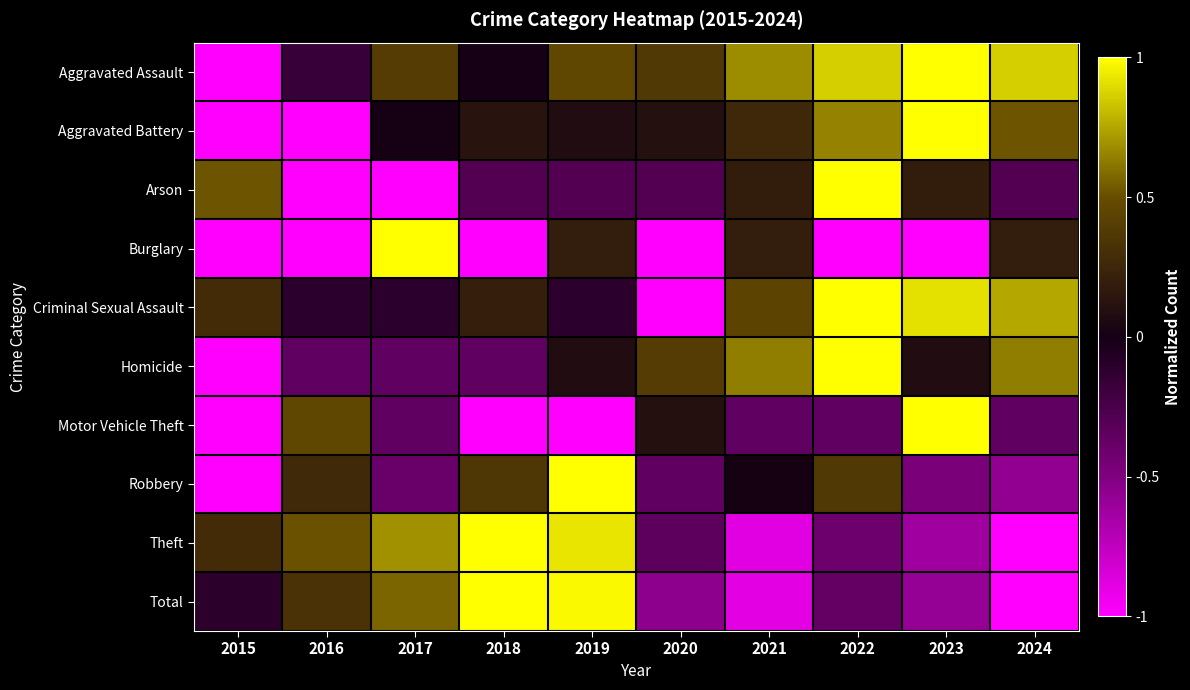

Reading left to right, transcribe all the data shown in this chart.

Aggravated Assault: 2015=-1.0	2016=-0.2	2017=0.4	2018=-0.0	2019=0.5	2020=0.4	2021=0.7	2022=0.9	2023=1.0	2024=0.9
Aggravated Battery: 2015=-1.0	2016=-1.0	2017=0.0	2018=0.1	2019=0.1	2020=0.1	2021=0.3	2022=0.7	2023=1.0	2024=0.5
Arson: 2015=0.5	2016=-1.0	2017=-1.0	2018=-0.3	2019=-0.3	2020=-0.3	2021=0.2	2022=1.0	2023=0.2	2024=-0.3
Burglary: 2015=-1.0	2016=-1.0	2017=1.0	2018=-1.0	2019=0.2	2020=-1.0	2021=0.2	2022=-1.0	2023=-1.0	2024=0.2
Criminal Sexual Assault: 2015=0.3	2016=-0.1	2017=-0.1	2018=0.2	2019=-0.1	2020=-1.0	2021=0.4	2022=1.0	2023=0.9	2024=0.8
Homicide: 2015=-1.0	2016=-0.4	2017=-0.4	2018=-0.4	2019=0.1	2020=0.4	2021=0.6	2022=1.0	2023=0.1	2024=0.6
Motor Vehicle Theft: 2015=-1.0	2016=0.5	2017=-0.4	2018=-1.0	2019=-1.0	2020=0.1	2021=-0.4	2022=-0.4	2023=1.0	2024=-0.4
Robbery: 2015=-1.0	2016=0.3	2017=-0.4	2018=0.4	2019=1.0	2020=-0.4	2021=0.0	2022=0.4	2023=-0.5	2024=-0.6
Theft: 2015=0.3	2016=0.5	2017=0.7	2018=1.0	2019=0.9	2020=-0.3	2021=-0.9	2022=-0.4	2023=-0.6	2024=-1.0
Total: 2015=-0.1	2016=0.3	2017=0.6	2018=1.0	2019=1.0	2020=-0.6	2021=-0.9	2022=-0.4	2023=-0.6	2024=-1.0